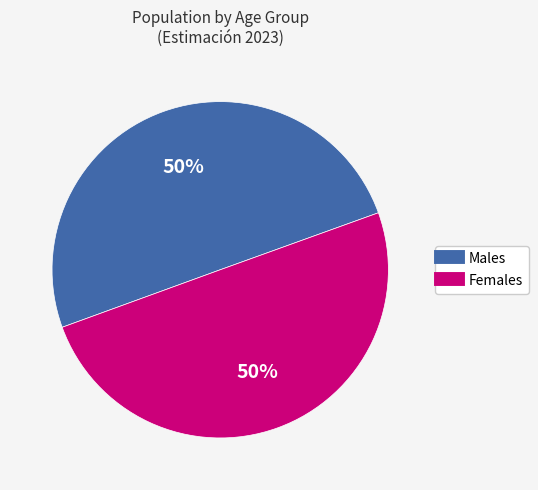

To the nearest percent, what is the average slice percentage?

50%